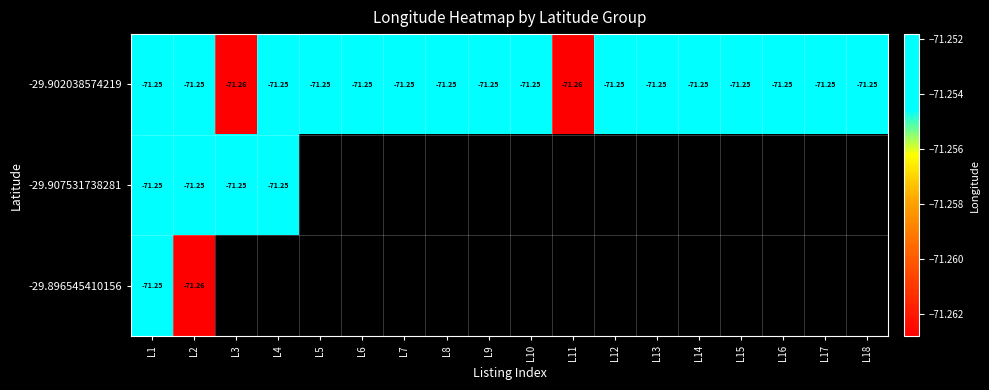

Which category has the highest value across all series?

L1